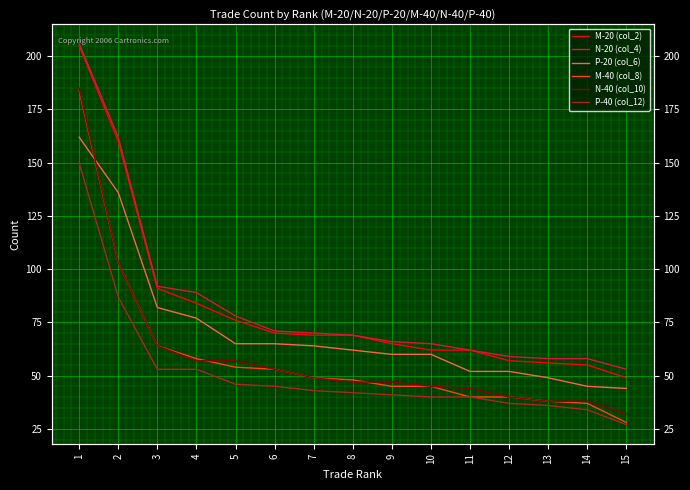

What are all the series names shown in the legend?

M-20 (col_2), N-20 (col_4), P-20 (col_6), M-40 (col_8), N-40 (col_10), P-40 (col_12)